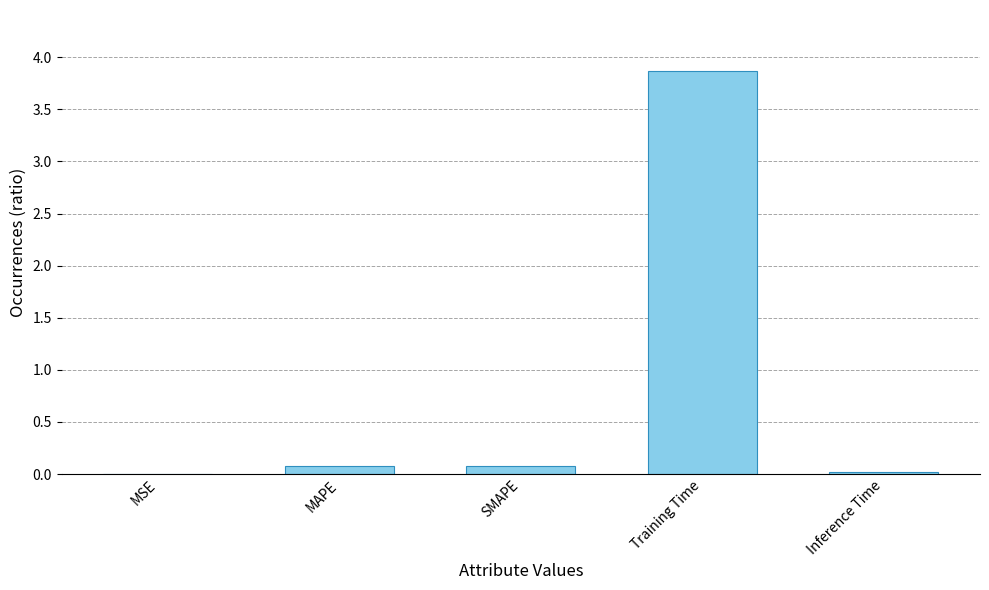

At which category does the chart reach its peak across all series?

Training Time